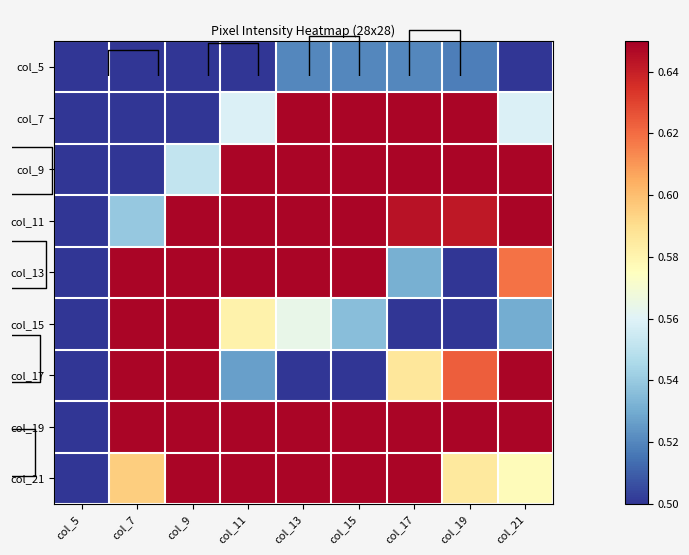

What is the sum of the col_9 values at col_13 and col_9?

1.2